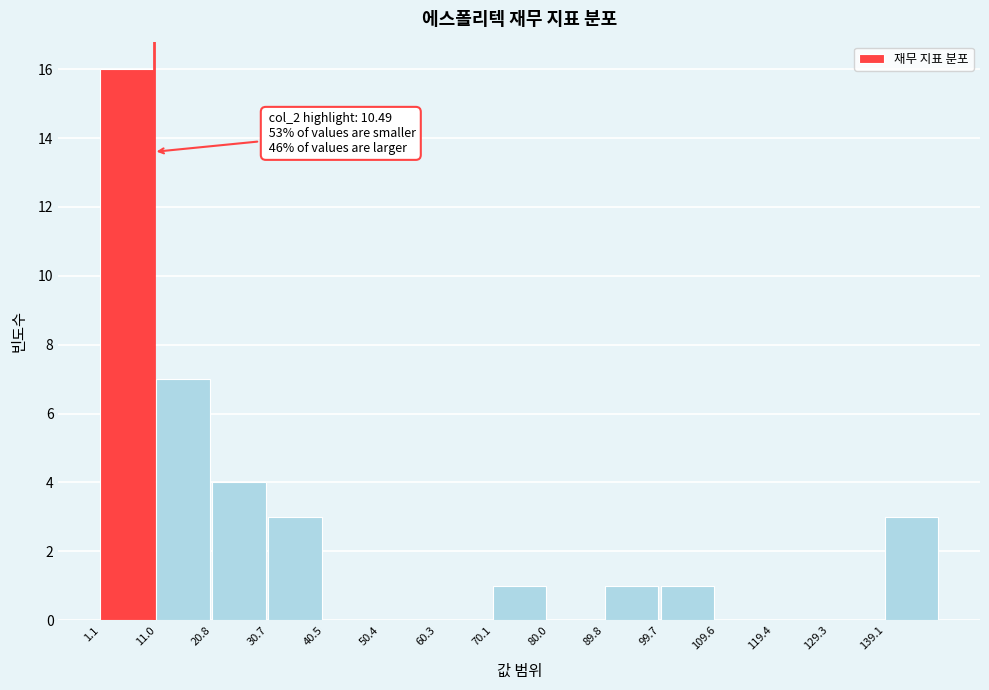

Over which range of the x-axis is the bar tallest?

1 to 11